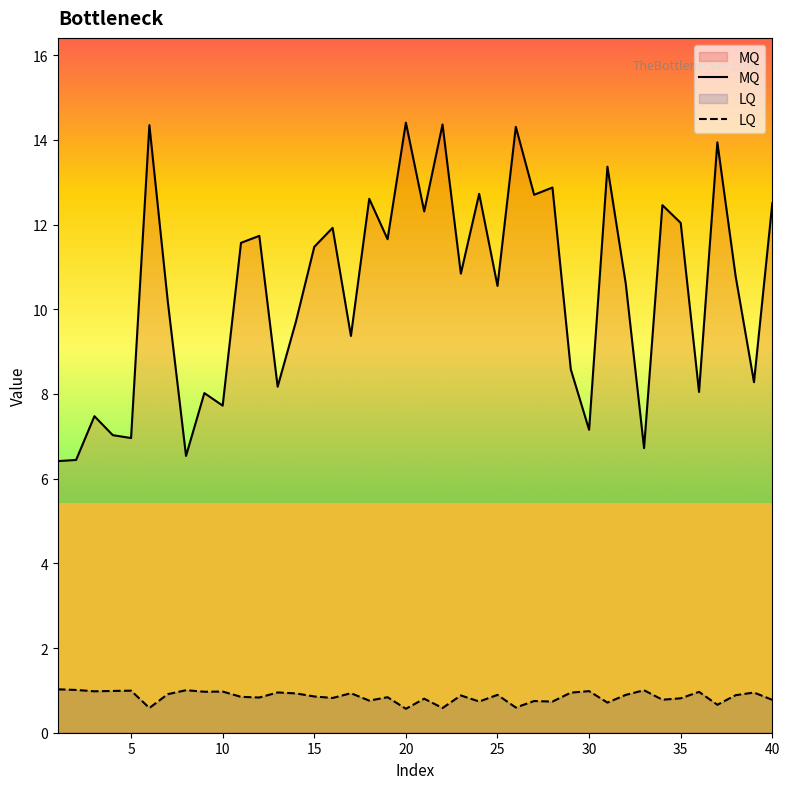

Rank the series at 20 from highest to lowest value.

MQ, LQ